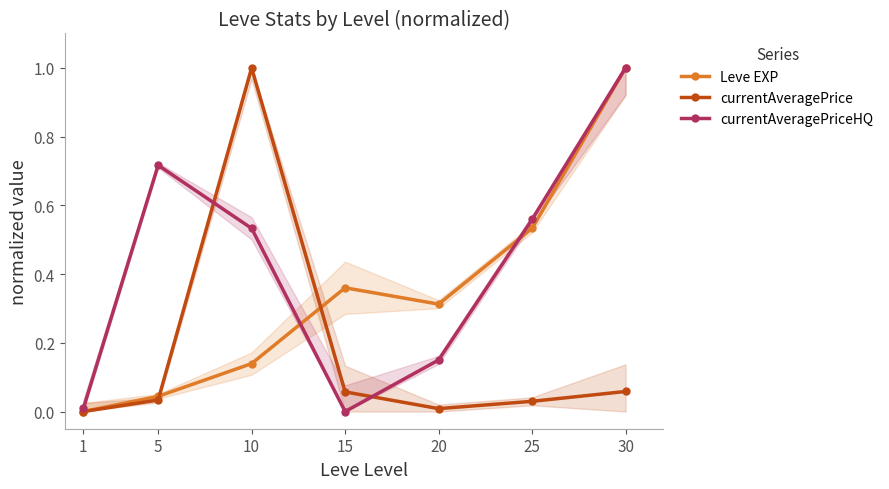

List the labels in order of Leve EXP value, smallest first.

1, 5, 10, 20, 15, 25, 30